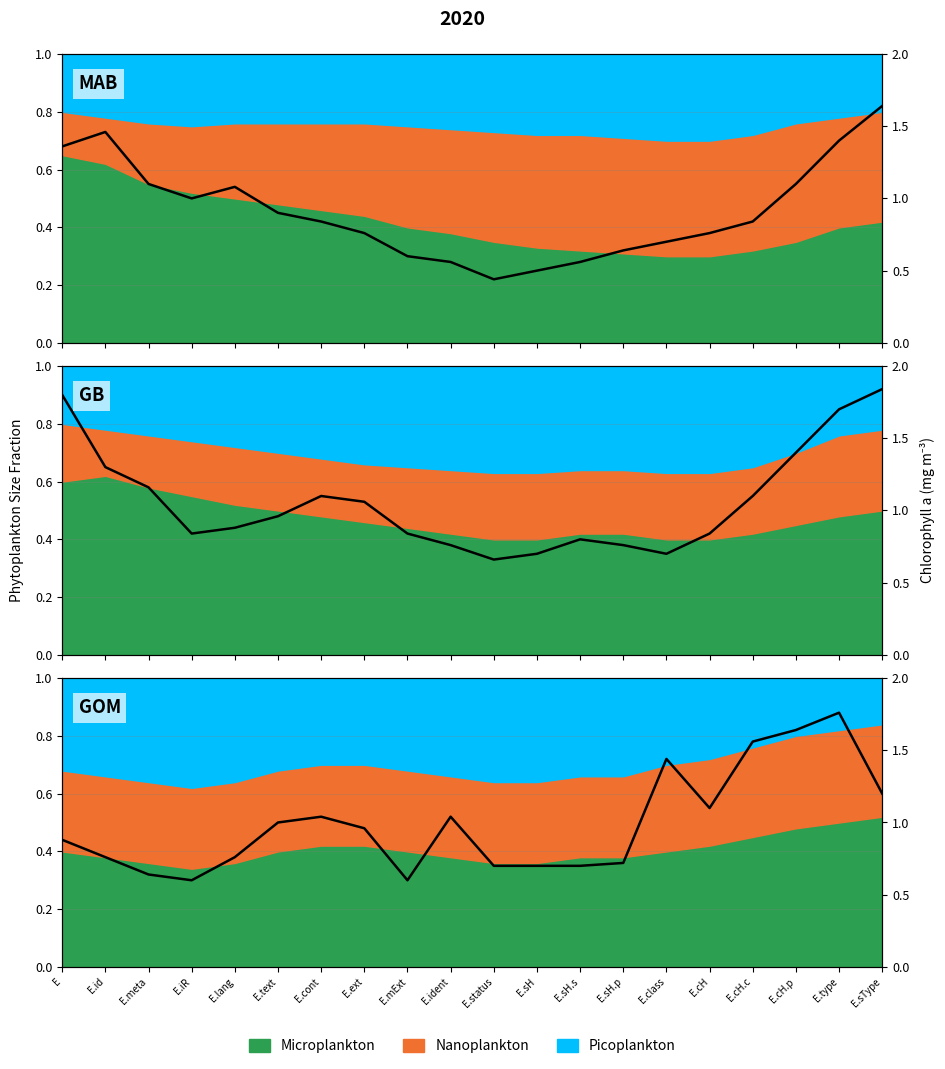

Does the chart have visible grid lines?

Yes